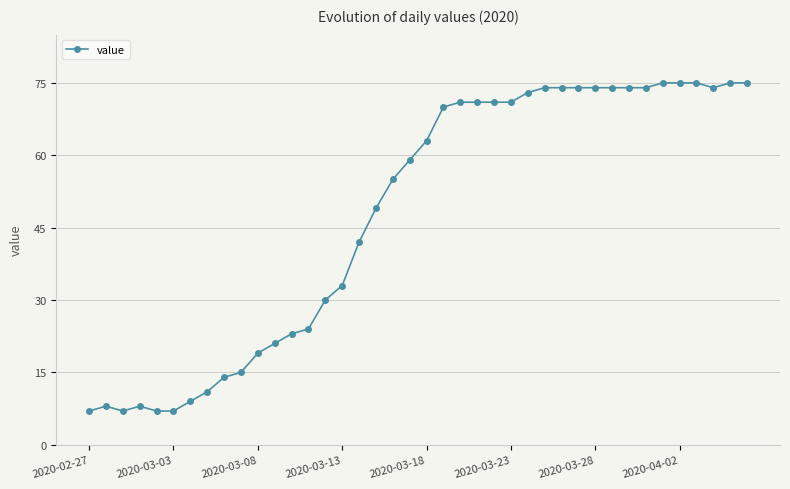

What is the average value?

48